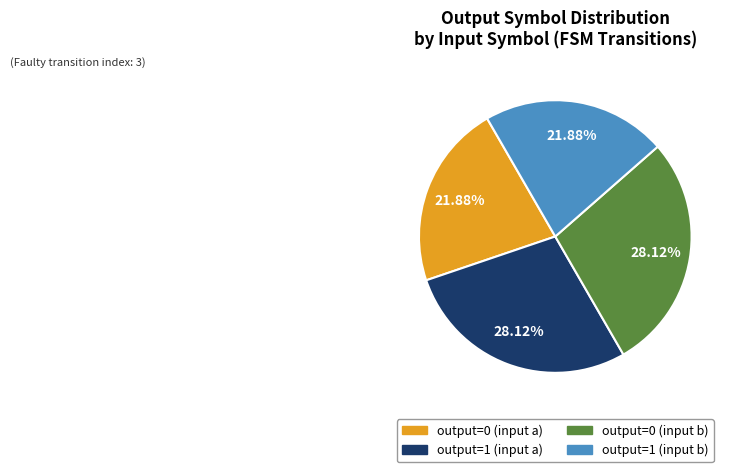

Does output=0 (input b) represent more than half of the total?

No